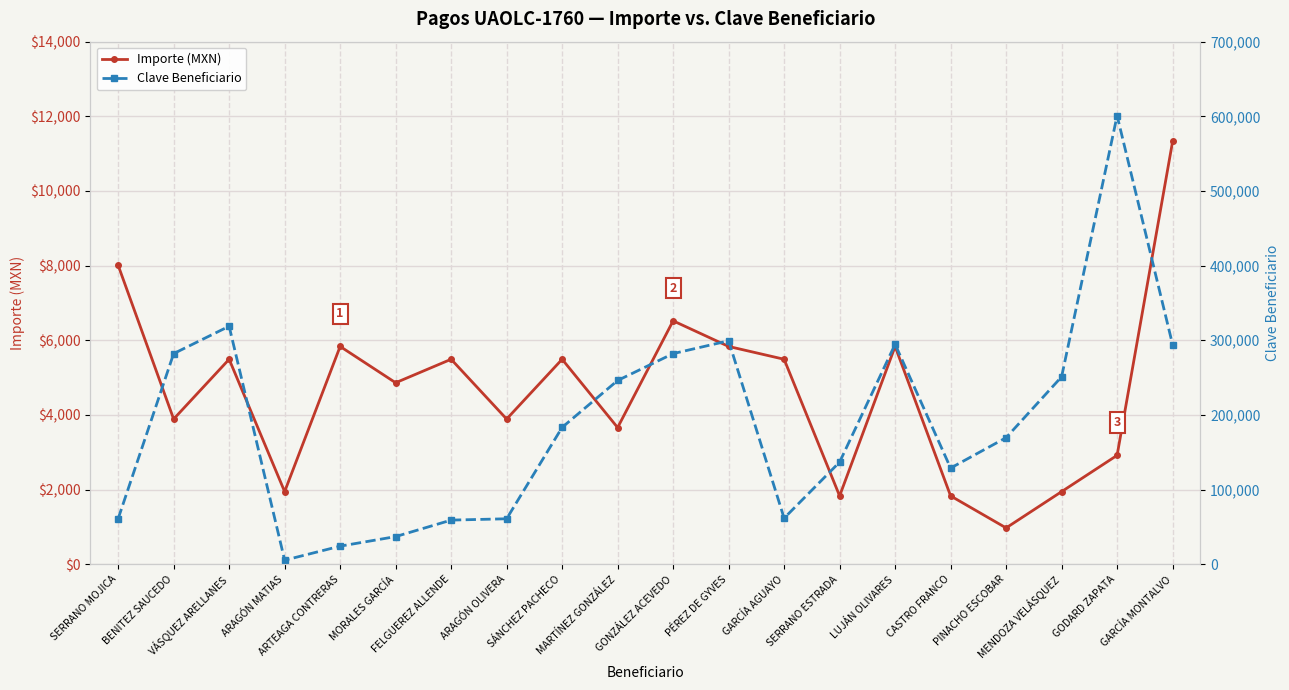

Rank the categories by Clave Beneficiario value from highest to lowest.

GODARD ZAPATA, VÁSQUEZ ARELLANES, PÉREZ DE GYVES, LUJÁN OLIVARES, GARCÍA MONTALVO, BENITEZ SAUCEDO, GONZÁLEZ ACEVEDO, MENDOZA VELÁSQUEZ, MARTÍNEZ GONZÁLEZ, SÁNCHEZ PACHECO, PINACHO ESCOBAR, SERRANO ESTRADA, CASTRO FRANCO, GARCÍA AGUAYO, SERRANO MOJICA, ARAGÓN OLIVERA, FELGUEREZ ALLENDE, MORALES GARCÍA, ARTEAGA CONTRERAS, ARAGÓN MATIAS